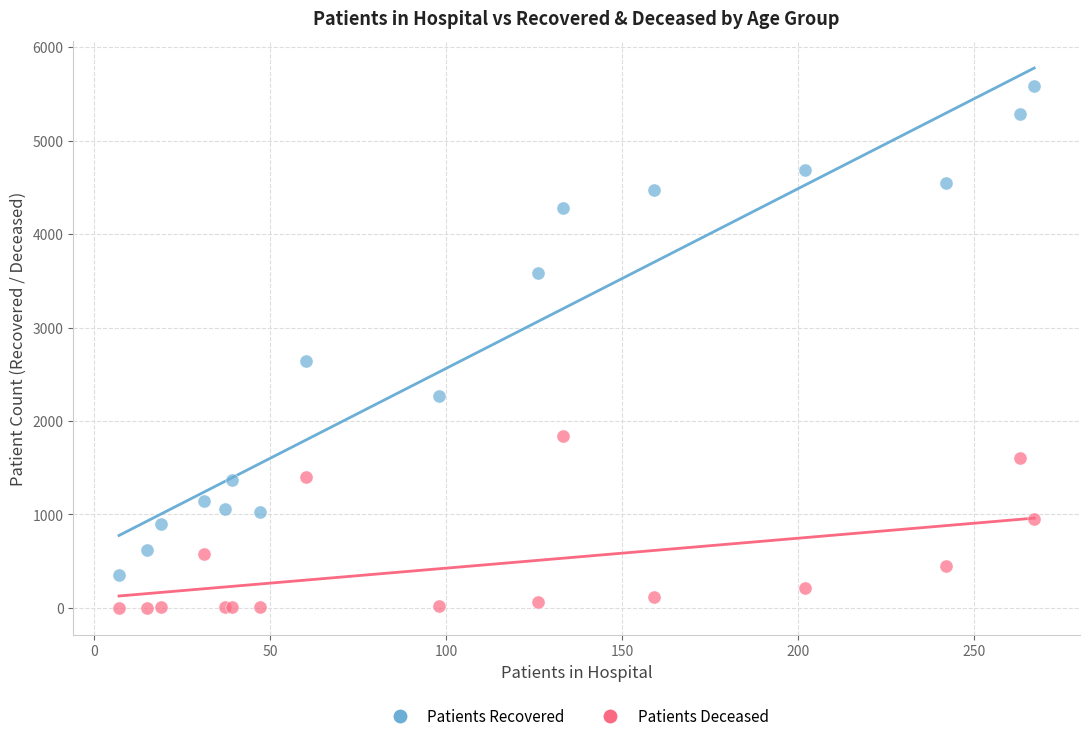

What is the X range (max minus min) for the scatter plot?

260